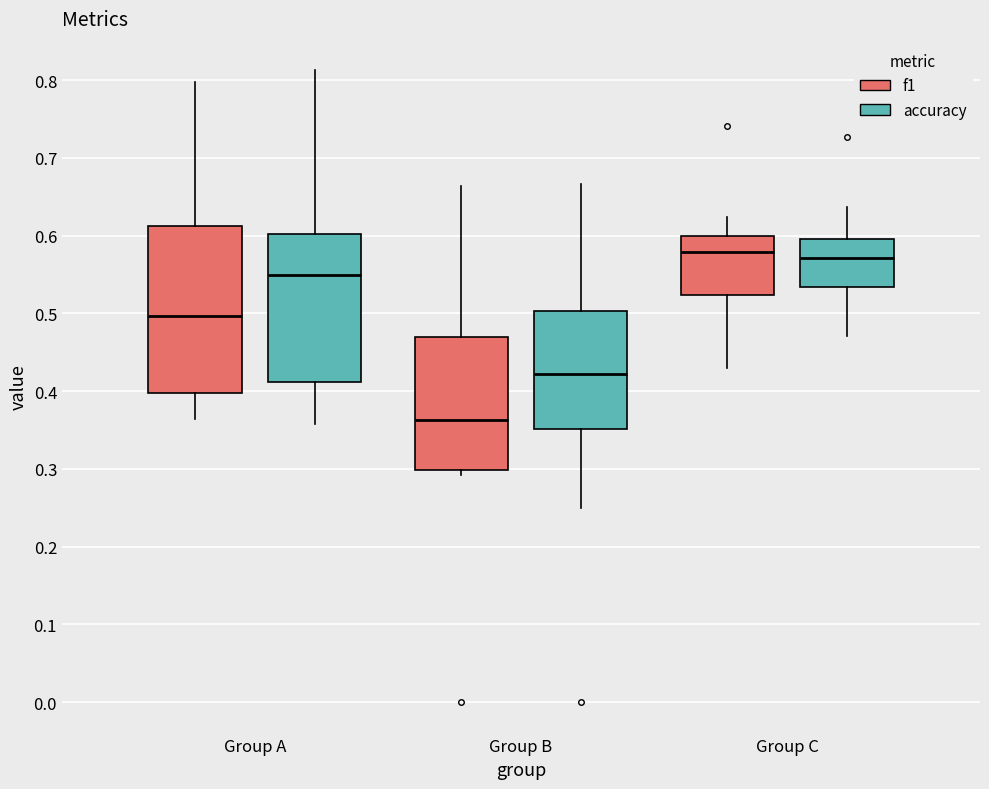

Which box's median line is the lowest?

Group B (f1)